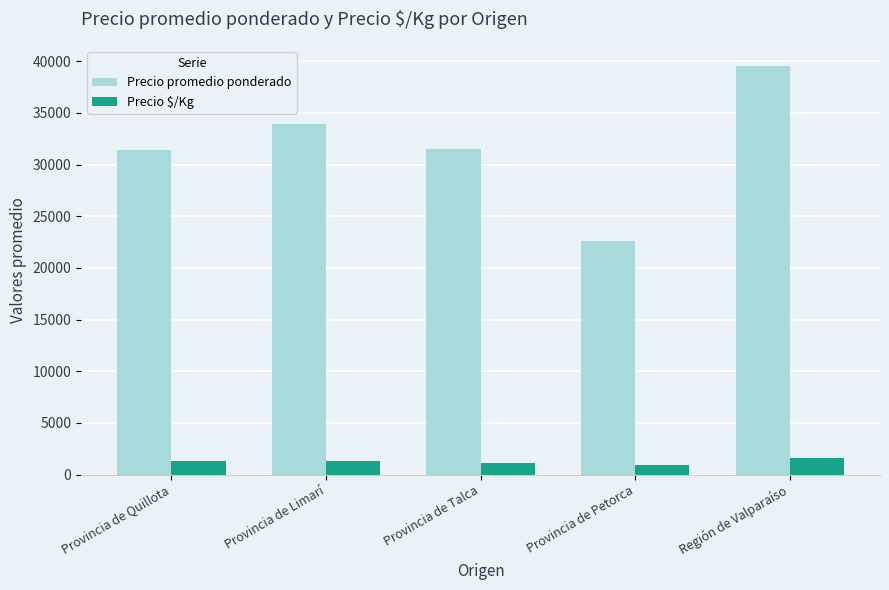

What is the greatest value displayed?

39521